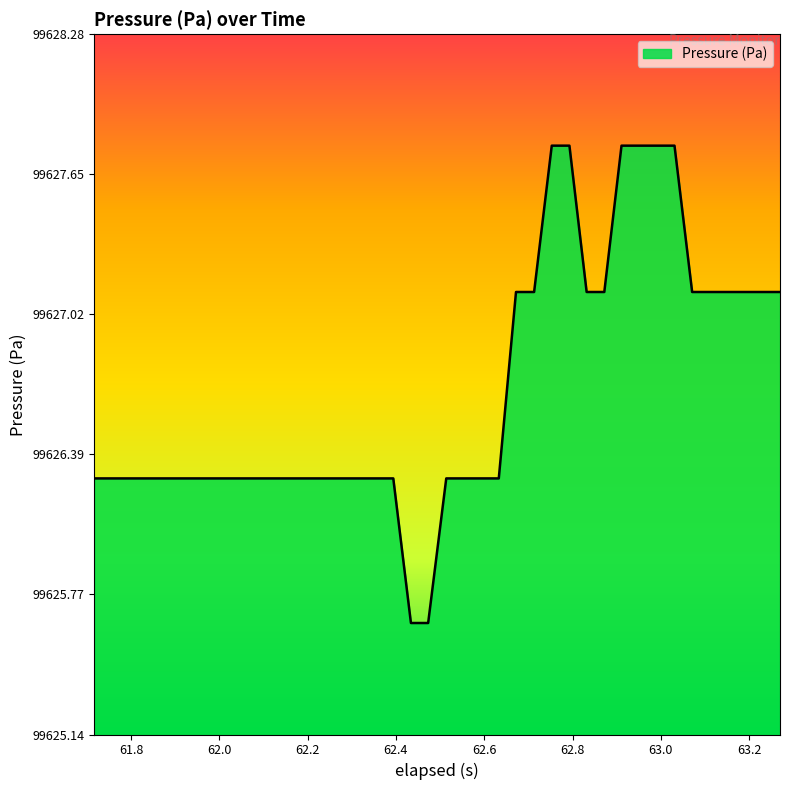

What is the difference between the maximum and minimum values?

2.1